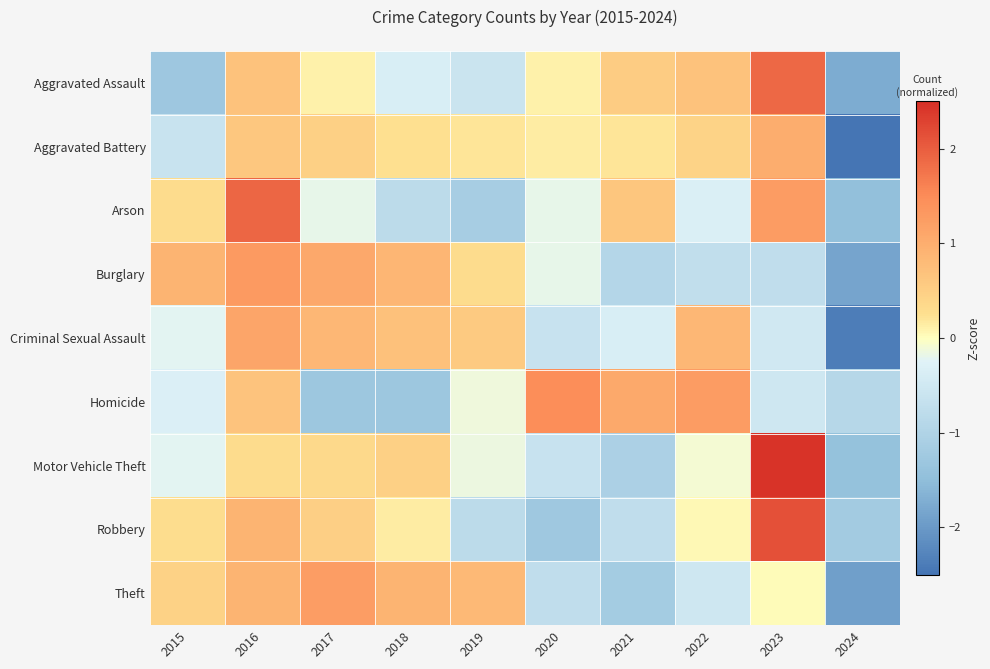

What is the maximum value shown in the chart?

2.4